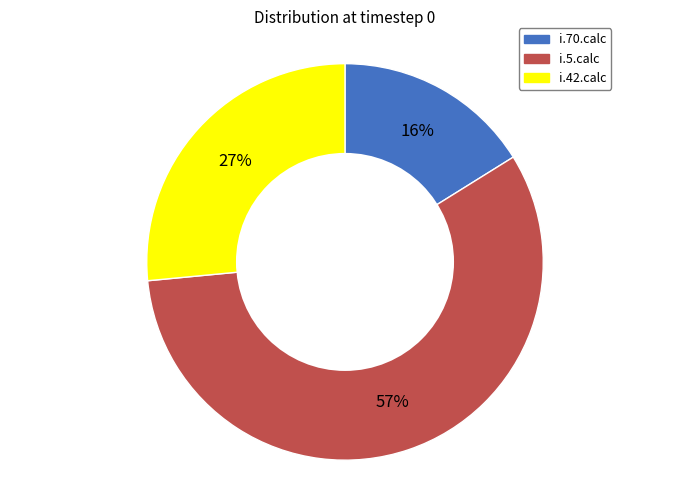

How many slices are in this pie chart?

3